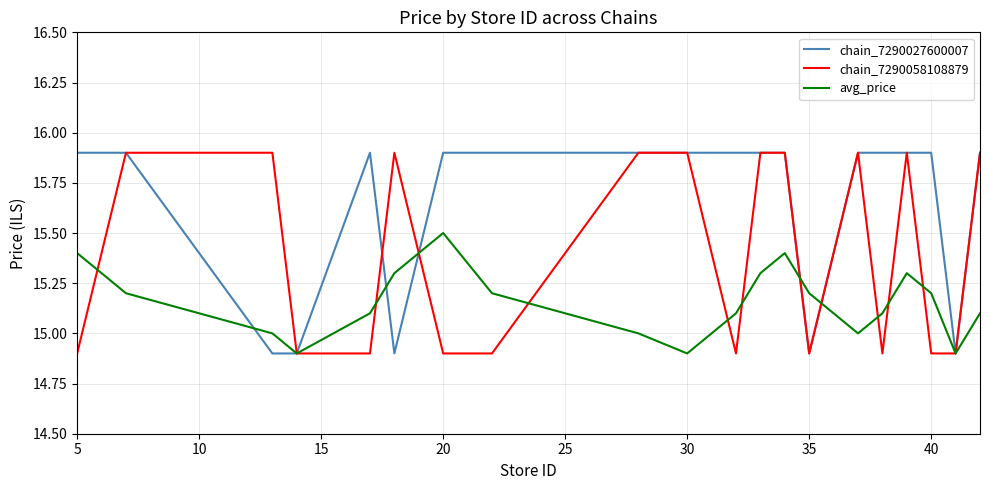

Which series has the largest total across all categories?

chain_7290027600007